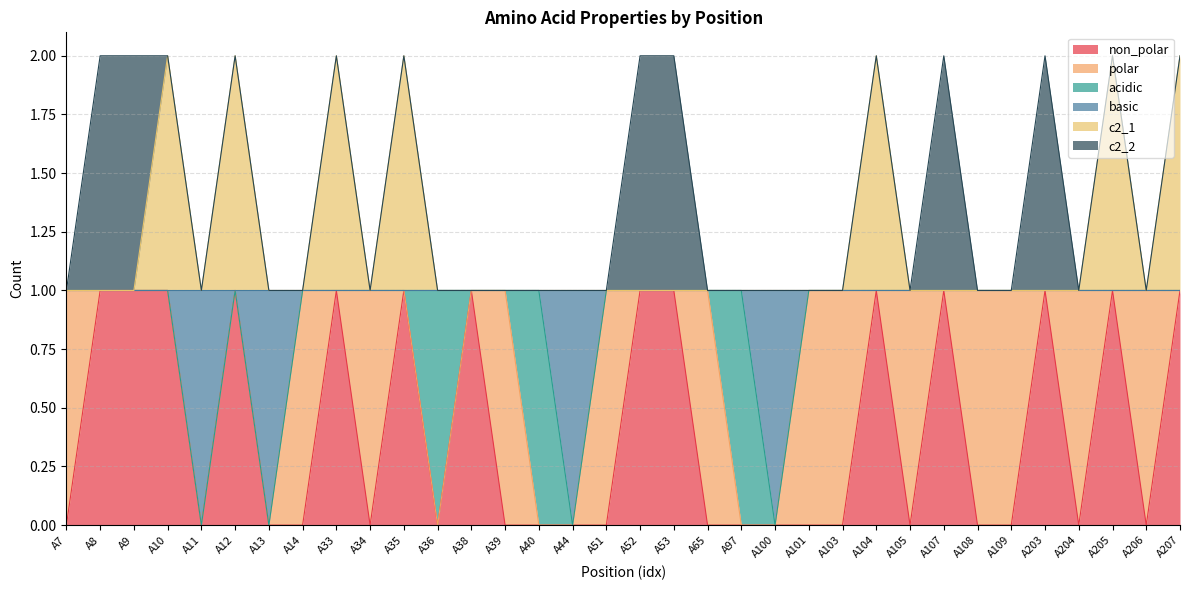

What are all the series names shown in the legend?

non_polar, polar, acidic, basic, c2_1, c2_2